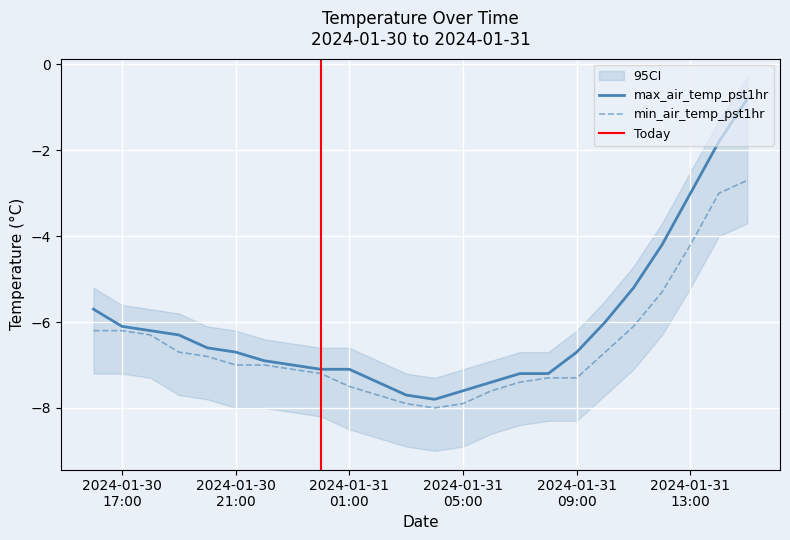

The min_air_temp_pst1hr series shows -10.1 at 2024-01-31 02:00. True or false?

False